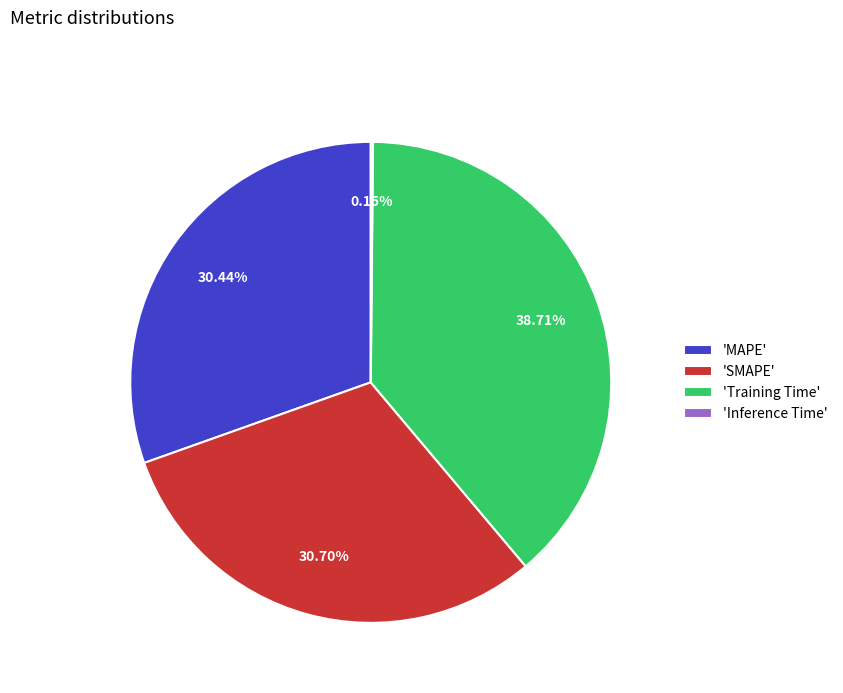

Which category has the biggest portion of the pie?

'Training Time'